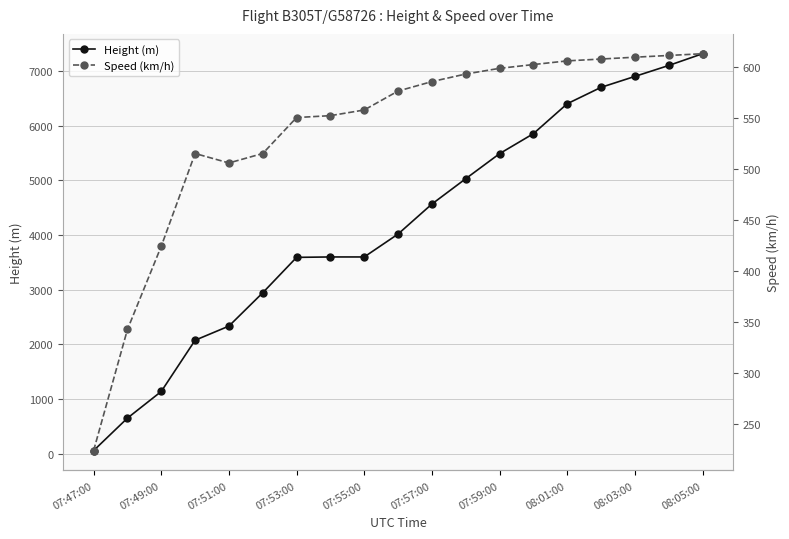

True or false: Speed (km/h) and Height (m) intersect in this chart.

True